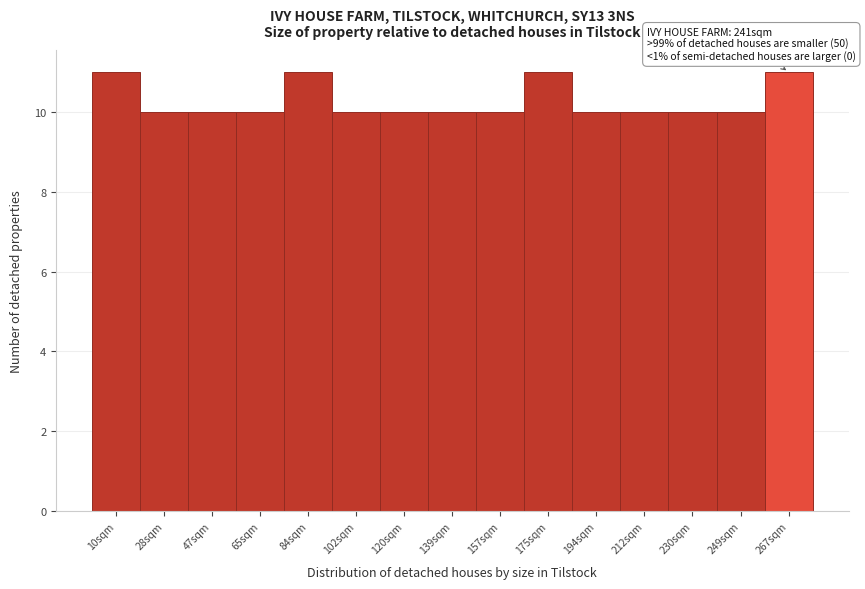

Reading right to left, extract all data points from this chart.

267sqm=11	249sqm=10	230sqm=10	212sqm=10	194sqm=10	175sqm=11	157sqm=10	139sqm=10	120sqm=10	102sqm=10	84sqm=11	65sqm=10	47sqm=10	28sqm=10	10sqm=11